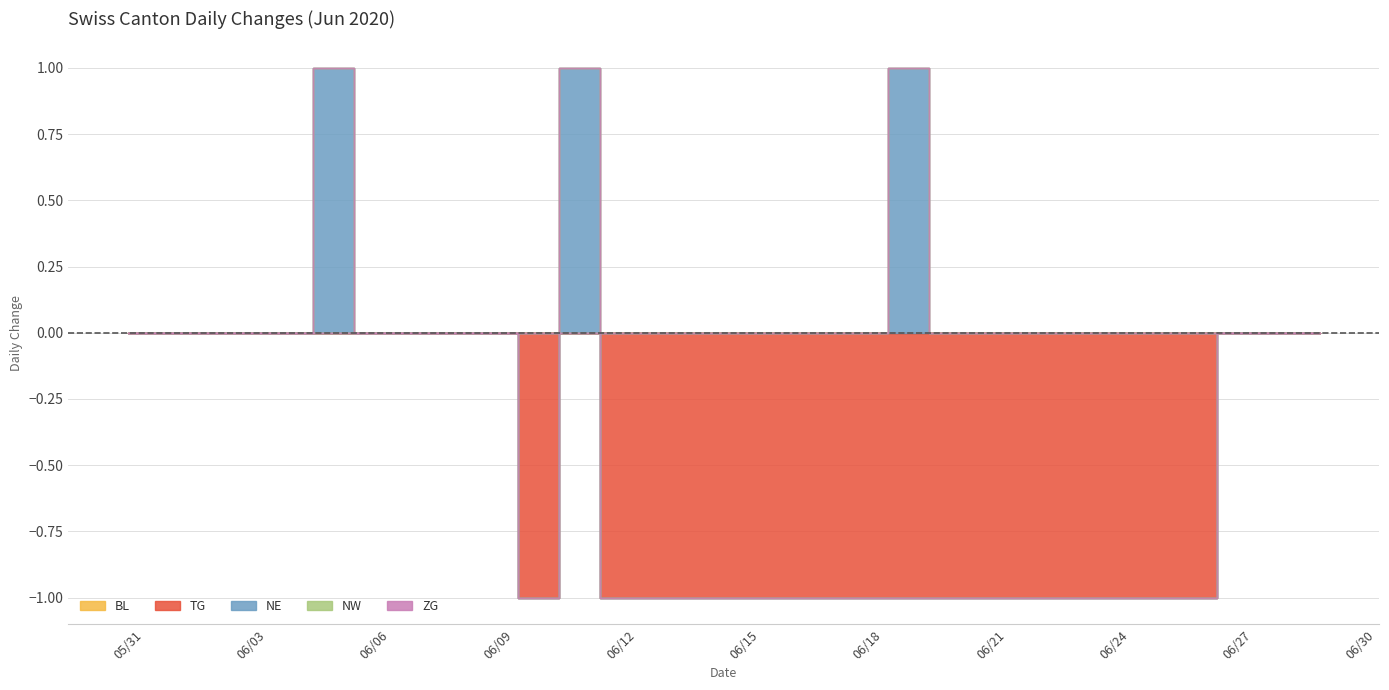

At which category does the chart reach its minimum across all series?

2020-06-10